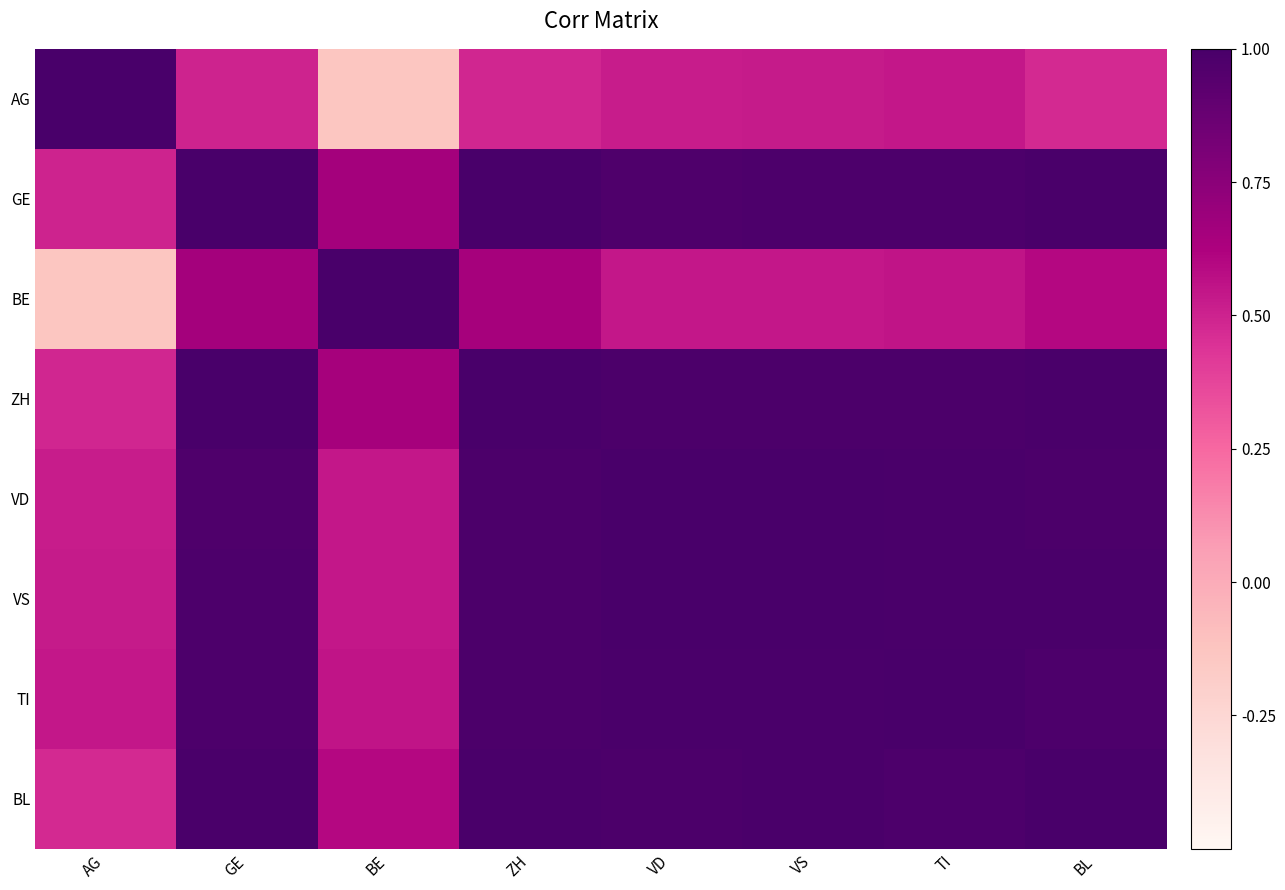

Which series changed the most between VS and BL?

BE